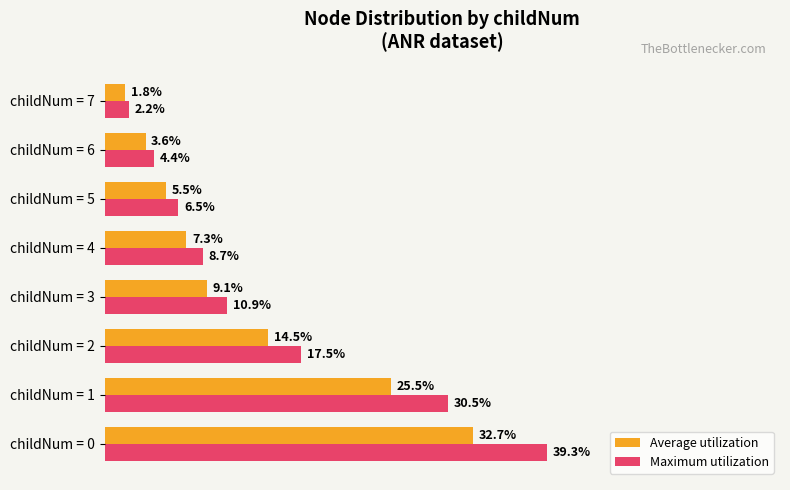

Rank the series at childNum = 0 from highest to lowest value.

Maximum utilization, Average utilization